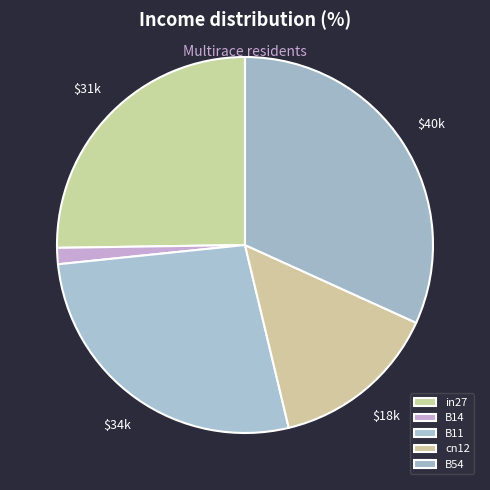

To the nearest percent, what is the difference between the largest and smallest slice percentages?

30%